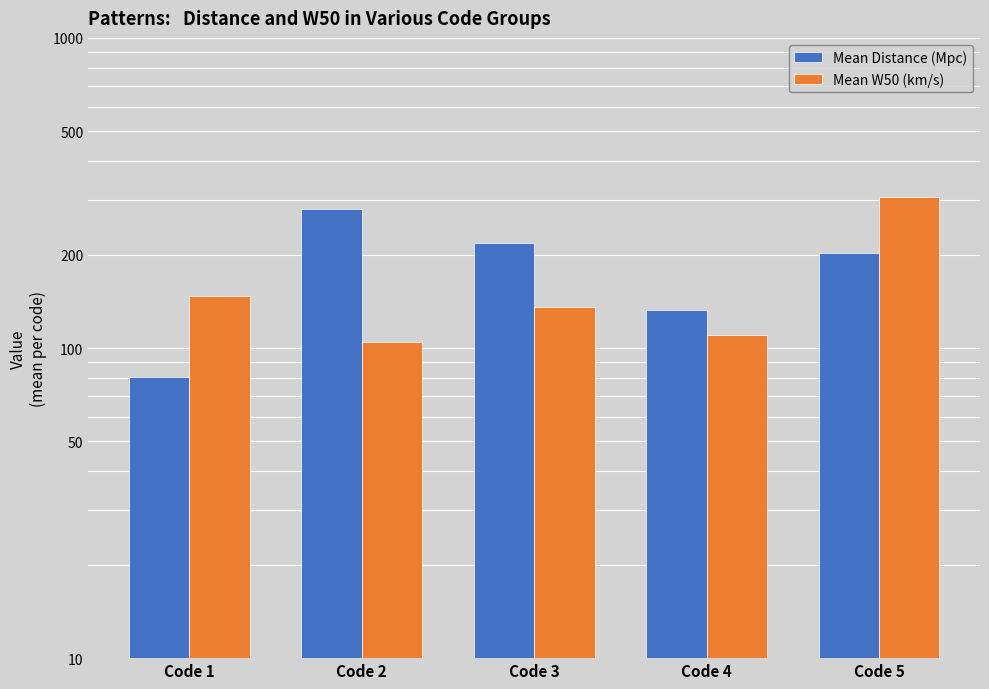

Reading right to left, list all the values displayed in this chart.

Mean Distance (Mpc): Code 5=203.0	Code 4=132.2	Code 3=218.5	Code 2=280.9	Code 1=80.5
Mean W50 (km/s): Code 5=307.0	Code 4=110.0	Code 3=135.8	Code 2=104.5	Code 1=146.7